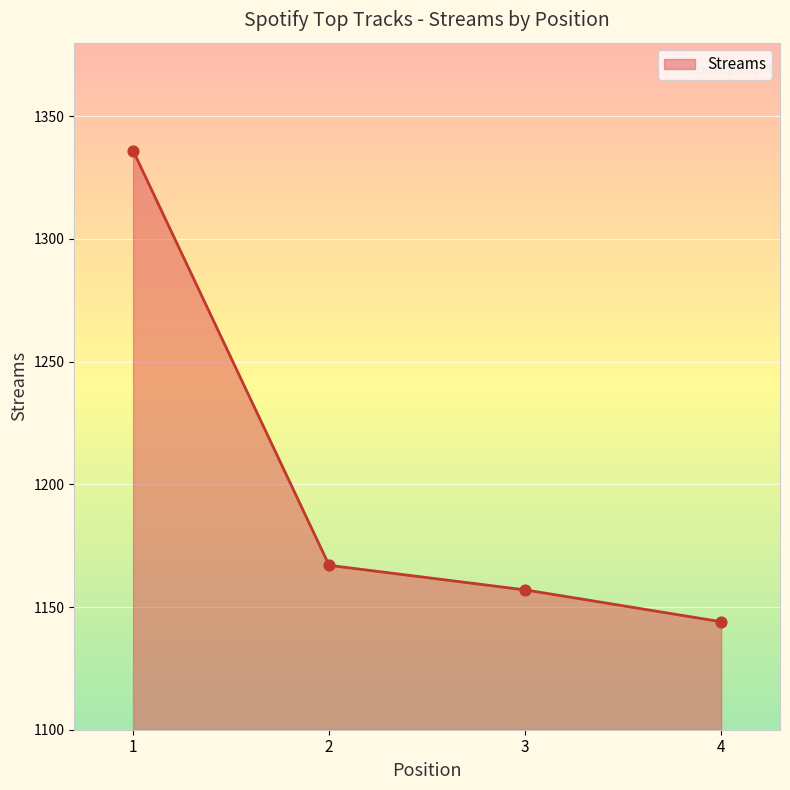

Which has a higher value, 1 or 3?

1